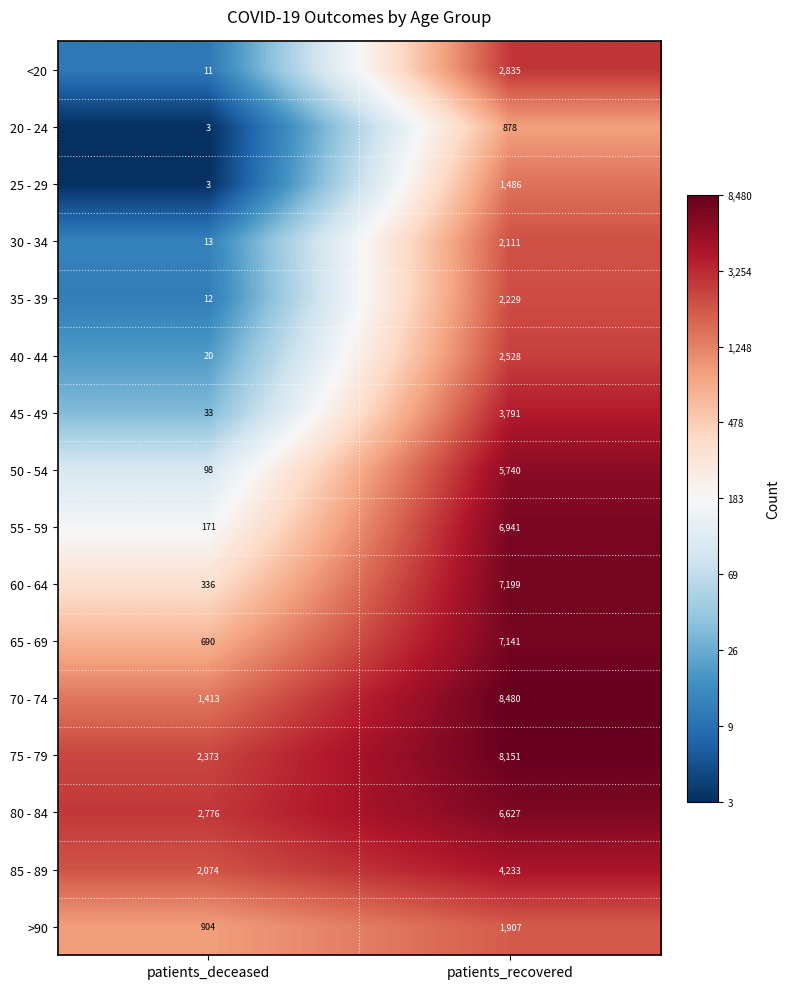

Between patients_deceased and patients_recovered, which series saw the biggest shift?

70 - 74